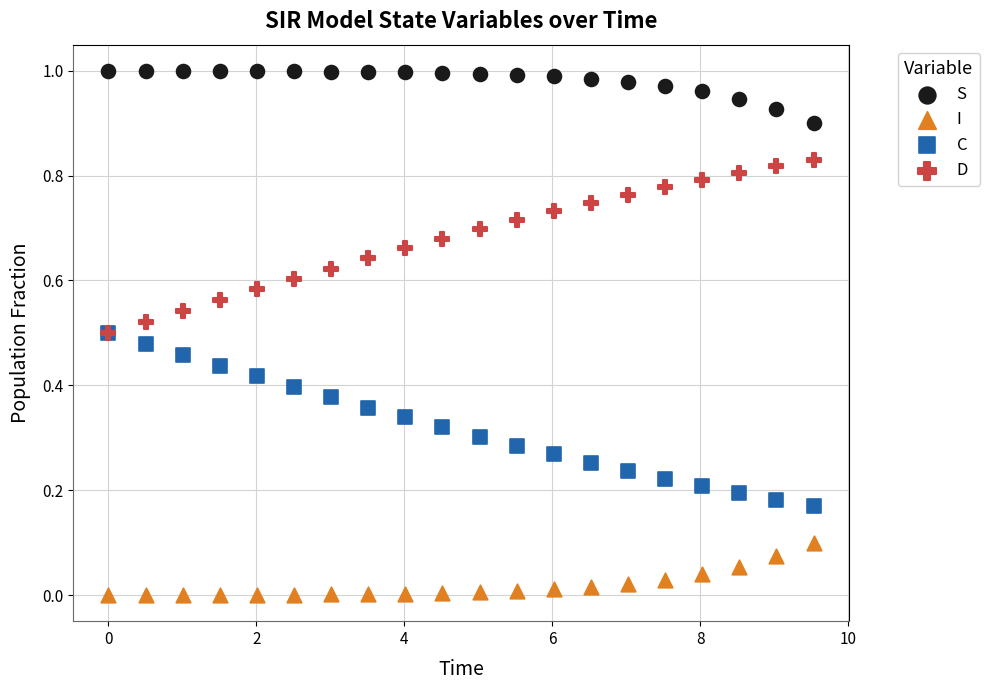

What are all the series names shown in the legend?

S, I, C, D